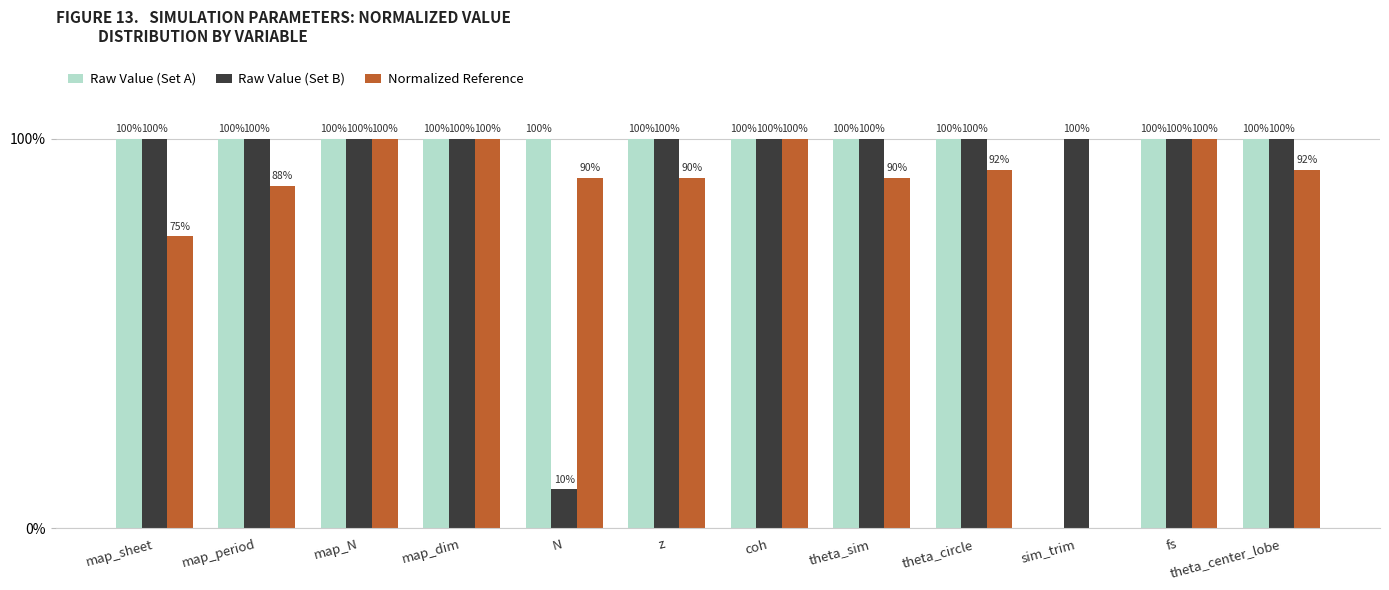

What is the sum of all Raw Value (Set B) values?

1110